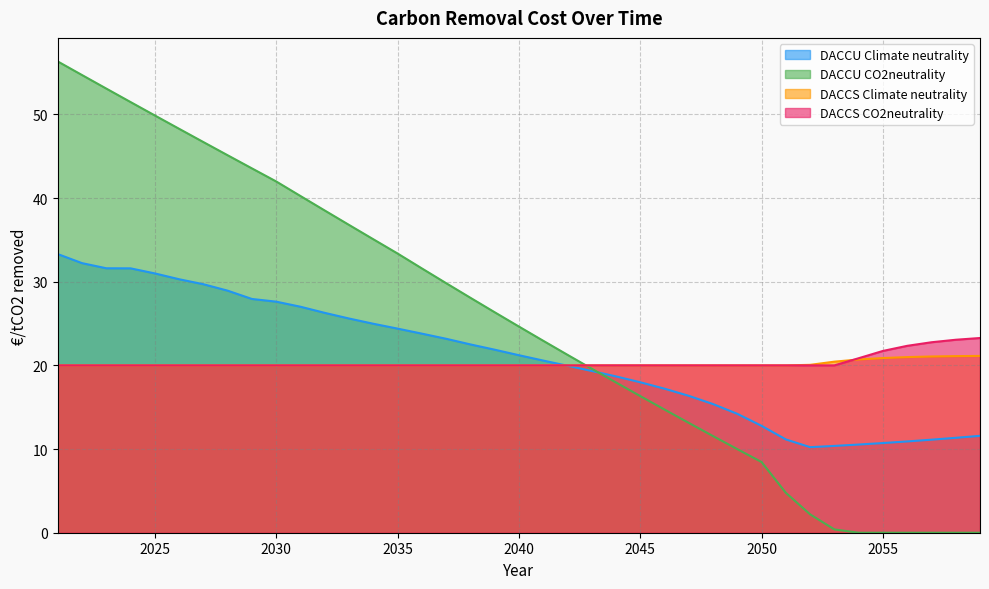

Between 2023 and 2052, which series saw the biggest shift?

DACCU CO2neutrality